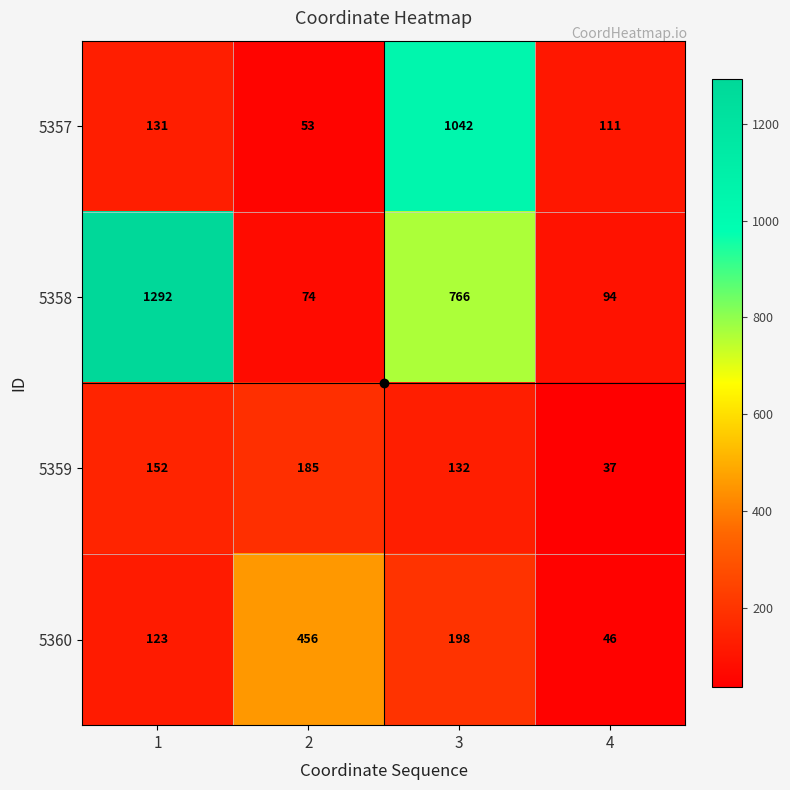

What is the difference between the highest and lowest values at 2?

403